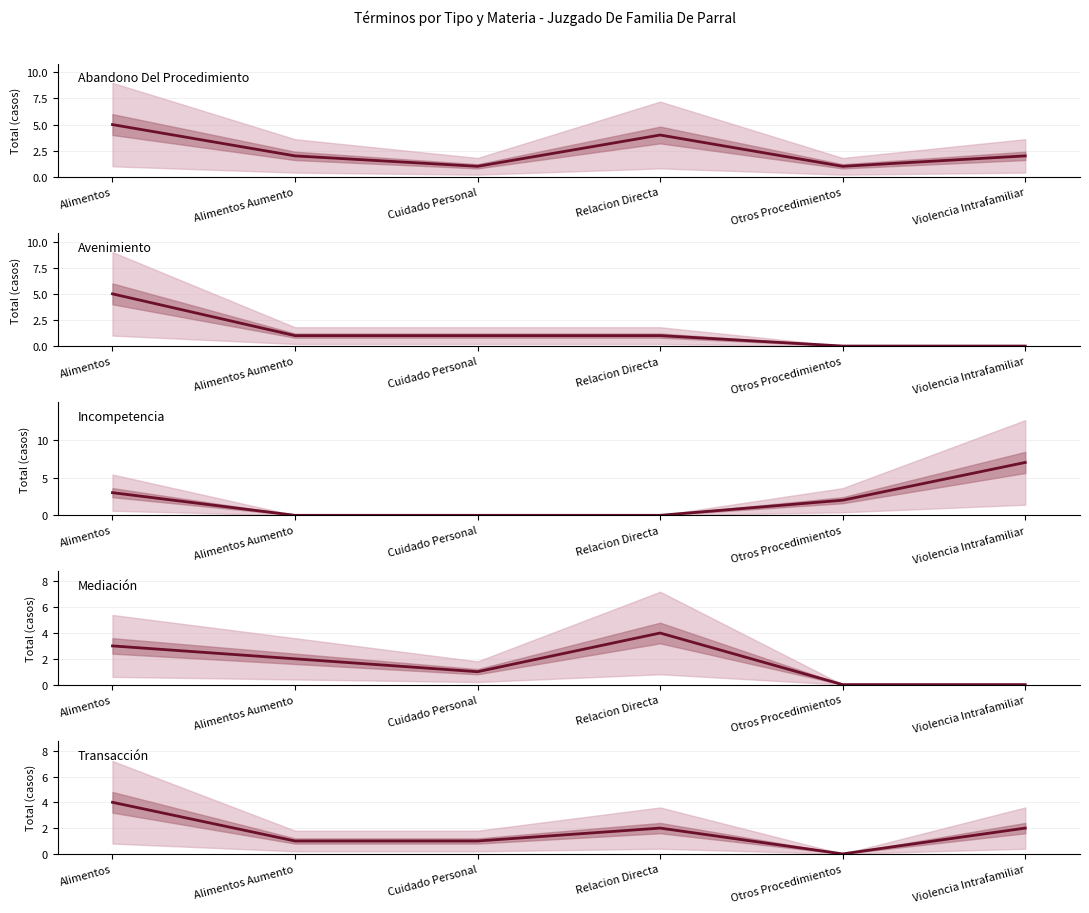

What is the average value of the Avenimiento series?

1